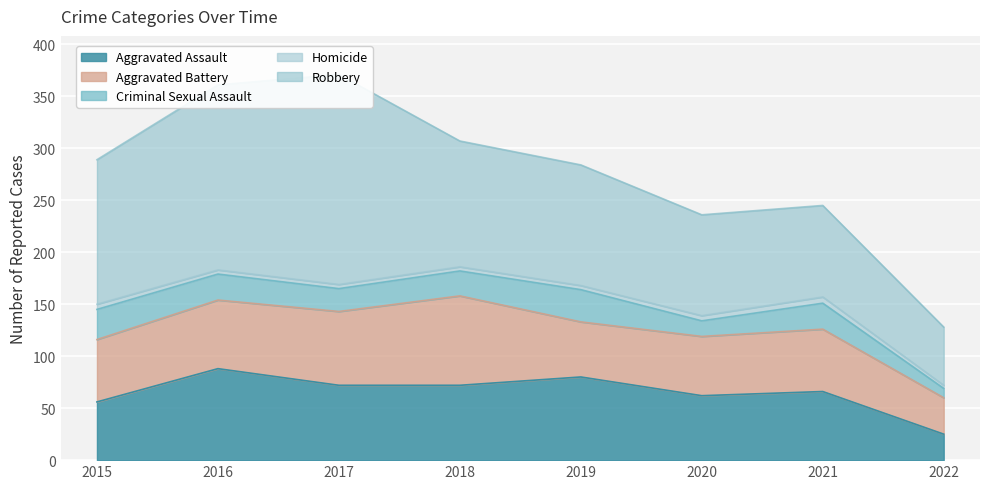

At which category is the sum across all series the highest?

2017